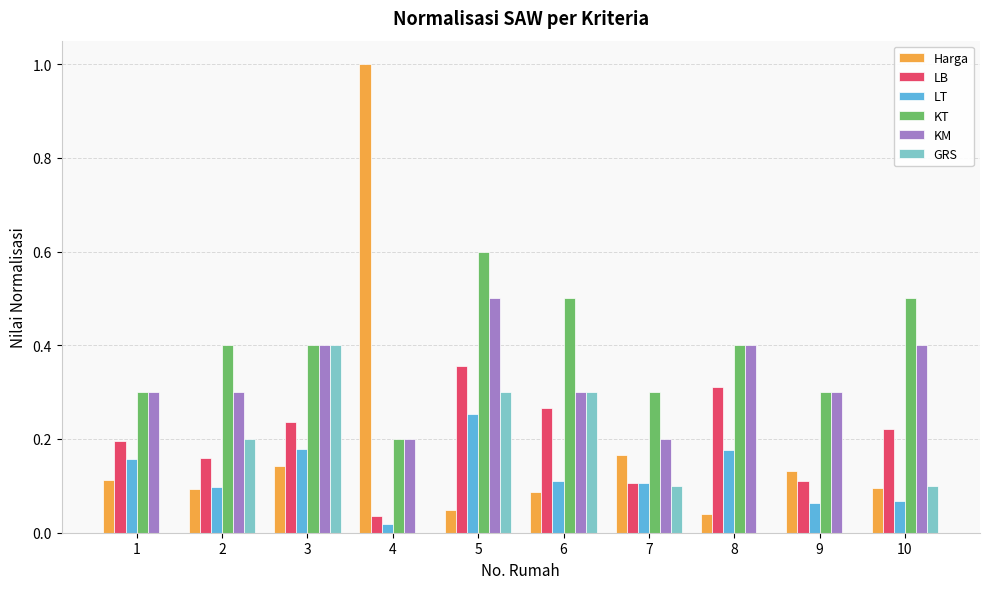

At which category does the chart reach its peak across all series?

4